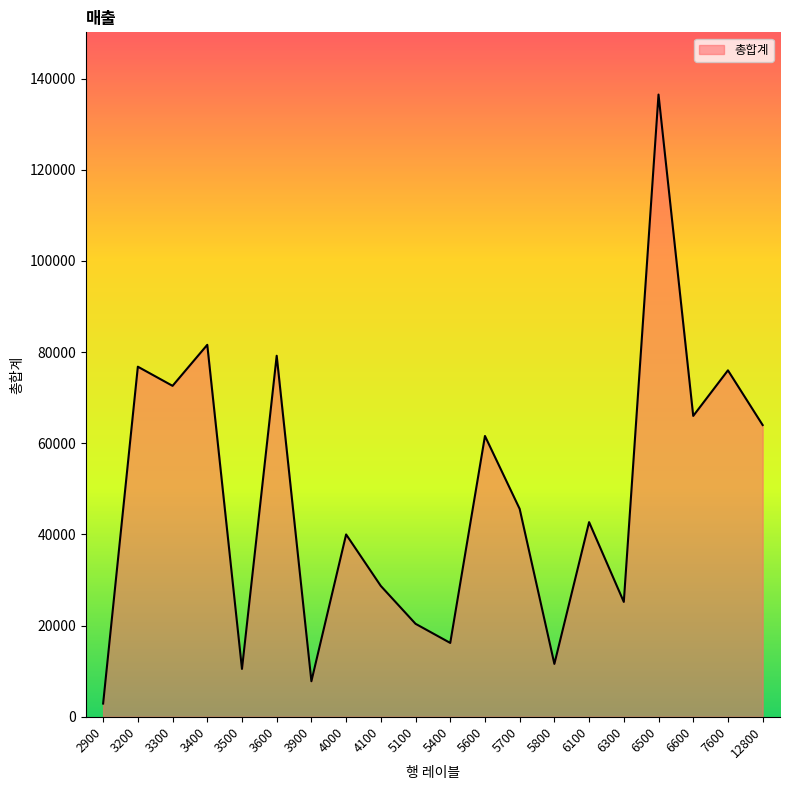

What is the sum of all values?

965900